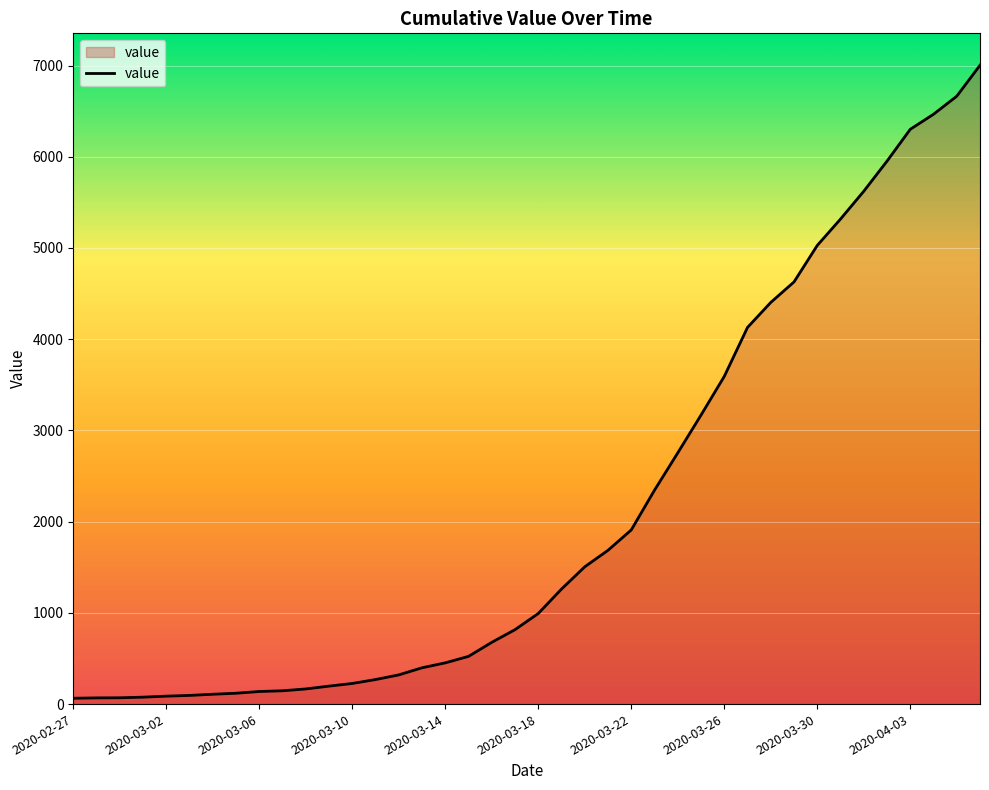

What is the maximum value shown in the chart?

7003